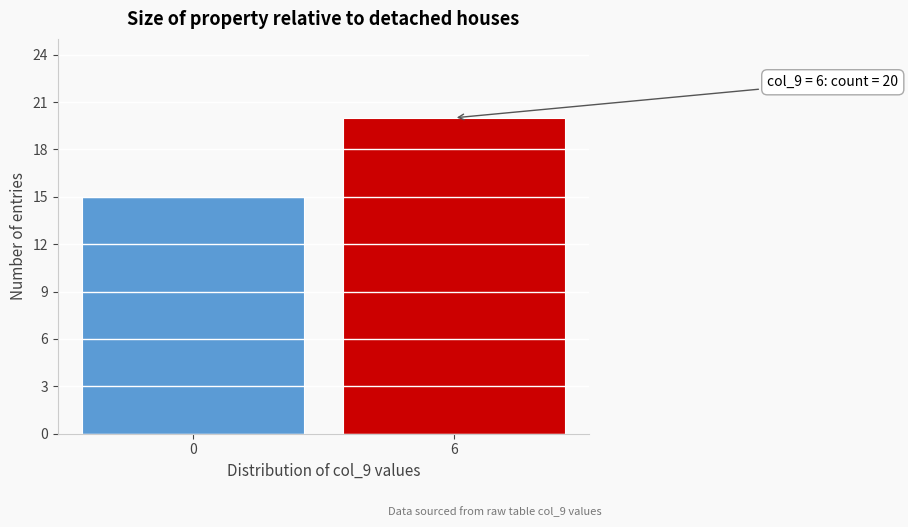

Reading right to left, extract all data points from this chart.

20	15